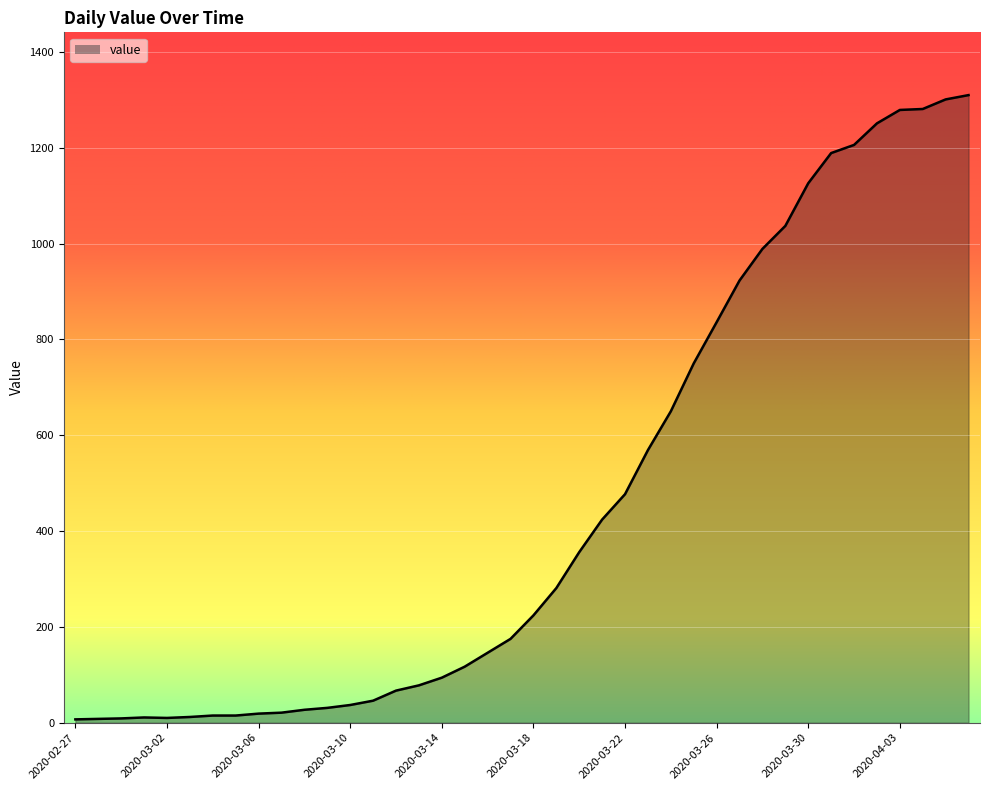

What is the difference between the maximum and minimum values?

1303